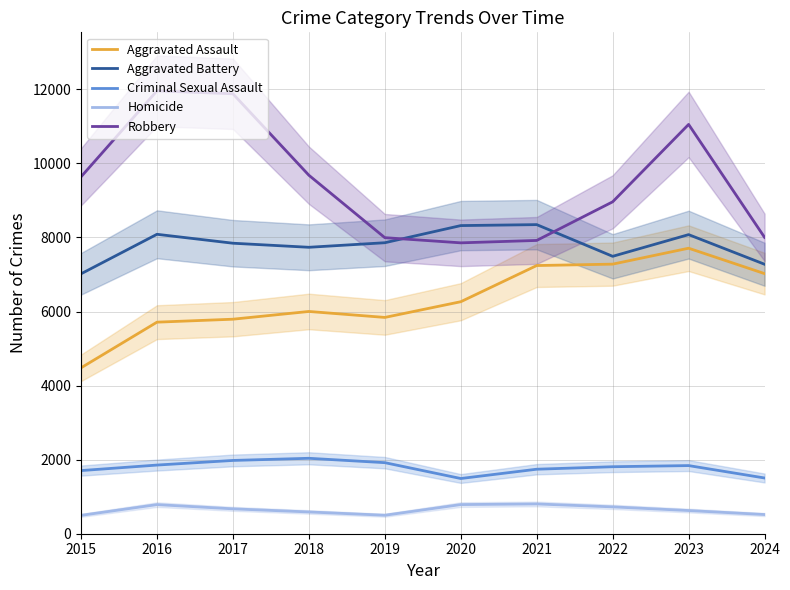

What is the difference between the maximum and second lowest values in the Criminal Sexual Assault series?

532